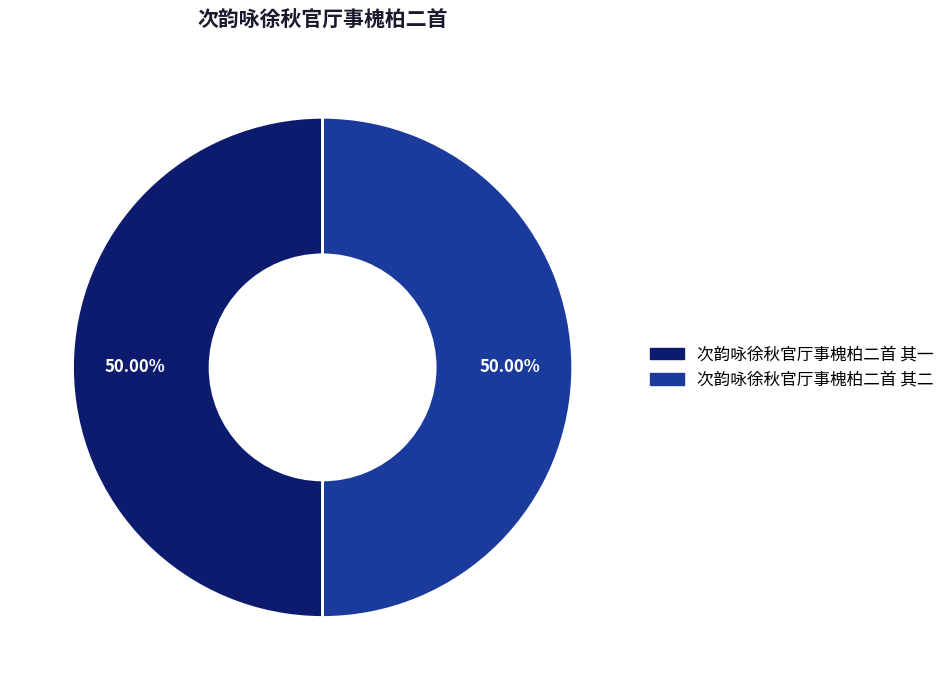

What is the ratio of the value at 次韵咏徐秋官厅事槐柏二首 其二 to the value at 次韵咏徐秋官厅事槐柏二首 其一?

1.0